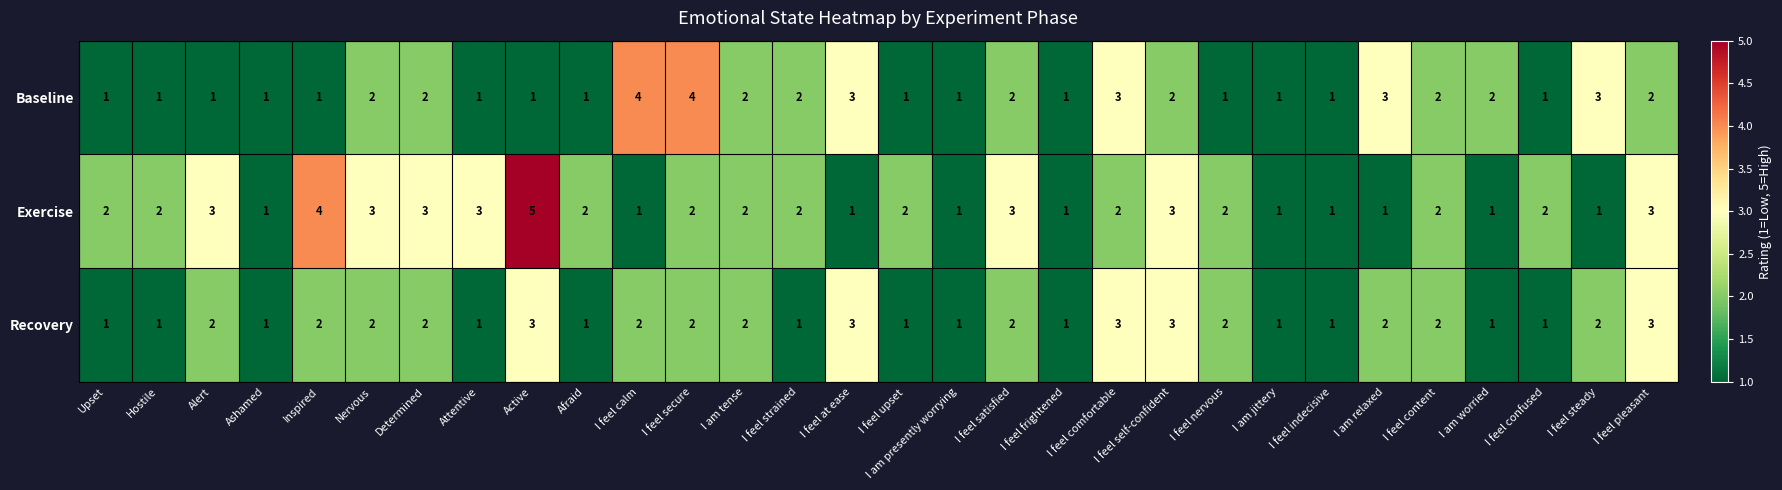

At which category does the chart reach its peak across all series?

Active